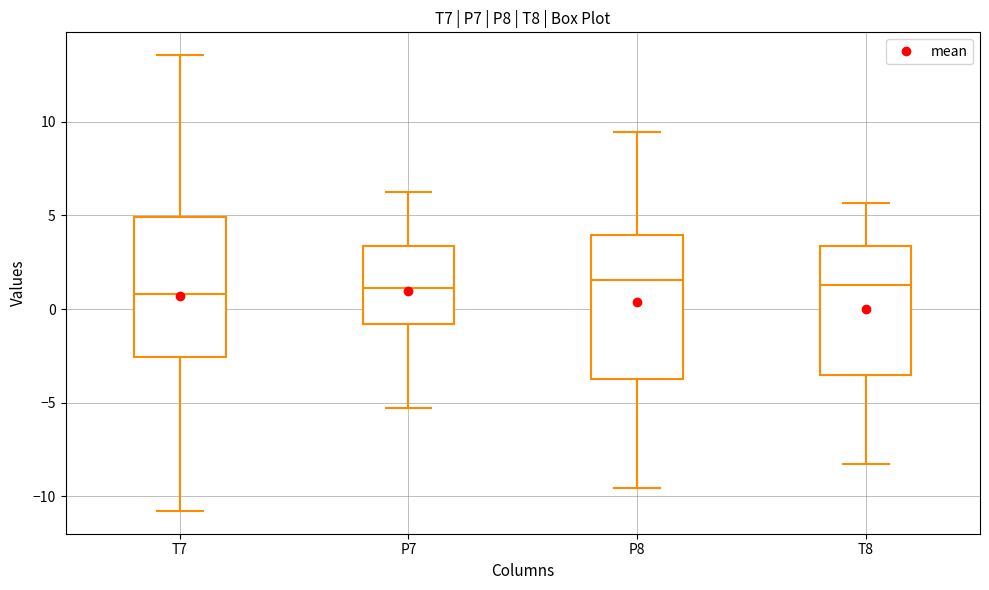

Where does the median line of the box for T8 sit on the y-axis? The values are not printed on the chart, so give them approximately, as read against the axis.

1.5